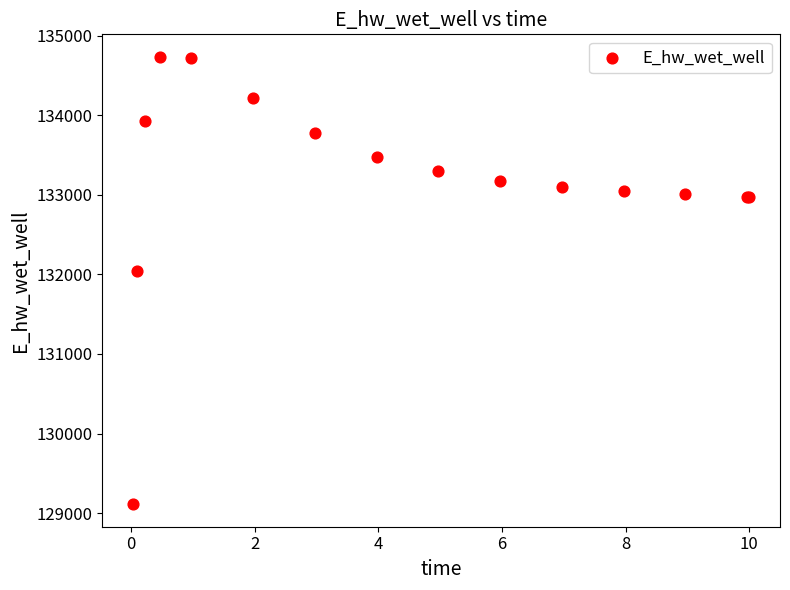

What Y value in the scatter plot is closest to 131922?

132044.9